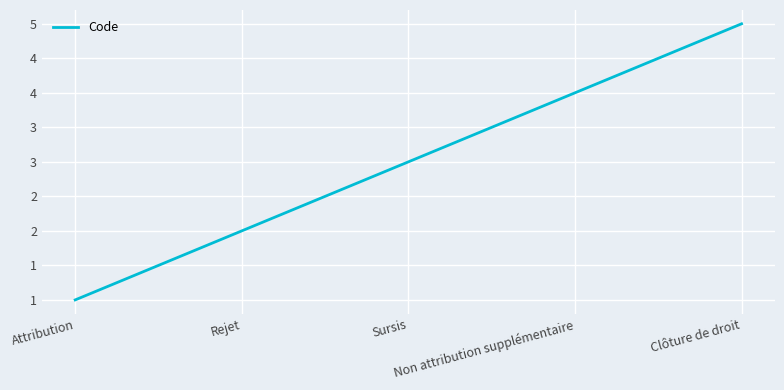

Is this an area chart (filled region under the line)?

No